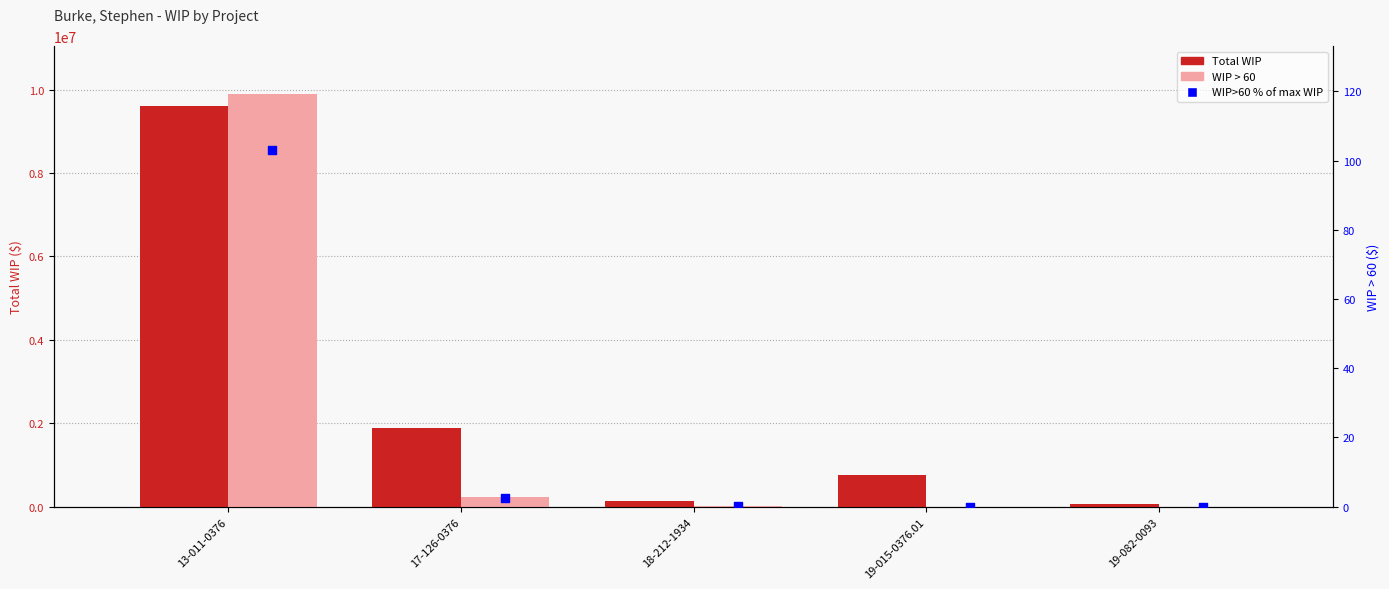

At how many categories does at least one series exceed 4134180?

1